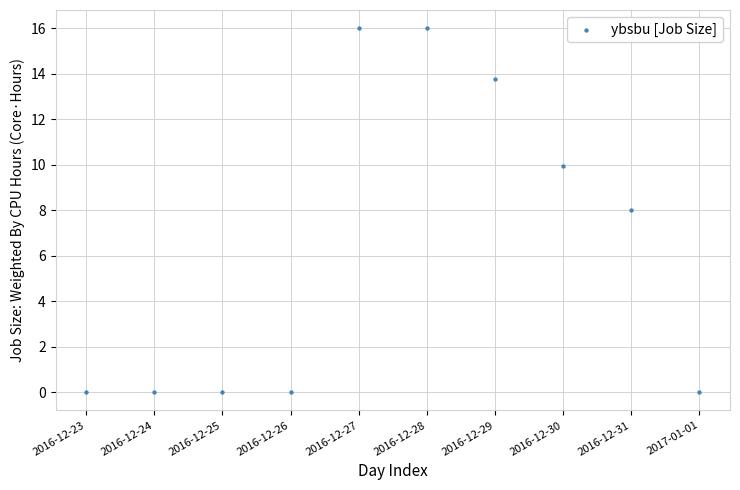

What is the average Y value?

6.4